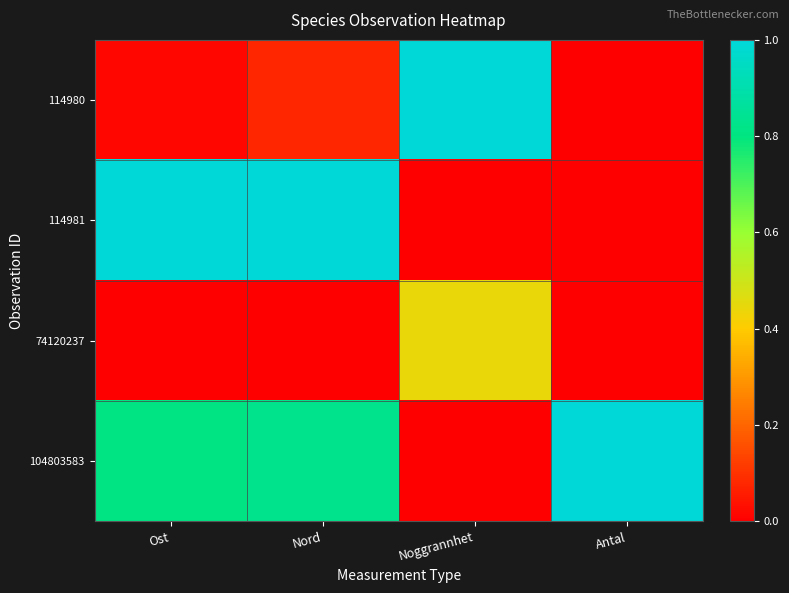

Reading left to right, what are all the values shown in this chart?

114980: Ost=0.0	Nord=0.1	Noggrannhet=1.0	Antal=0.0
114981: Ost=1.0	Nord=1.0	Noggrannhet=0.0	Antal=0.0
74120237: Ost=0.0	Nord=0.0	Noggrannhet=0.4	Antal=0.0
104803583: Ost=0.8	Nord=0.8	Noggrannhet=0.0	Antal=1.0